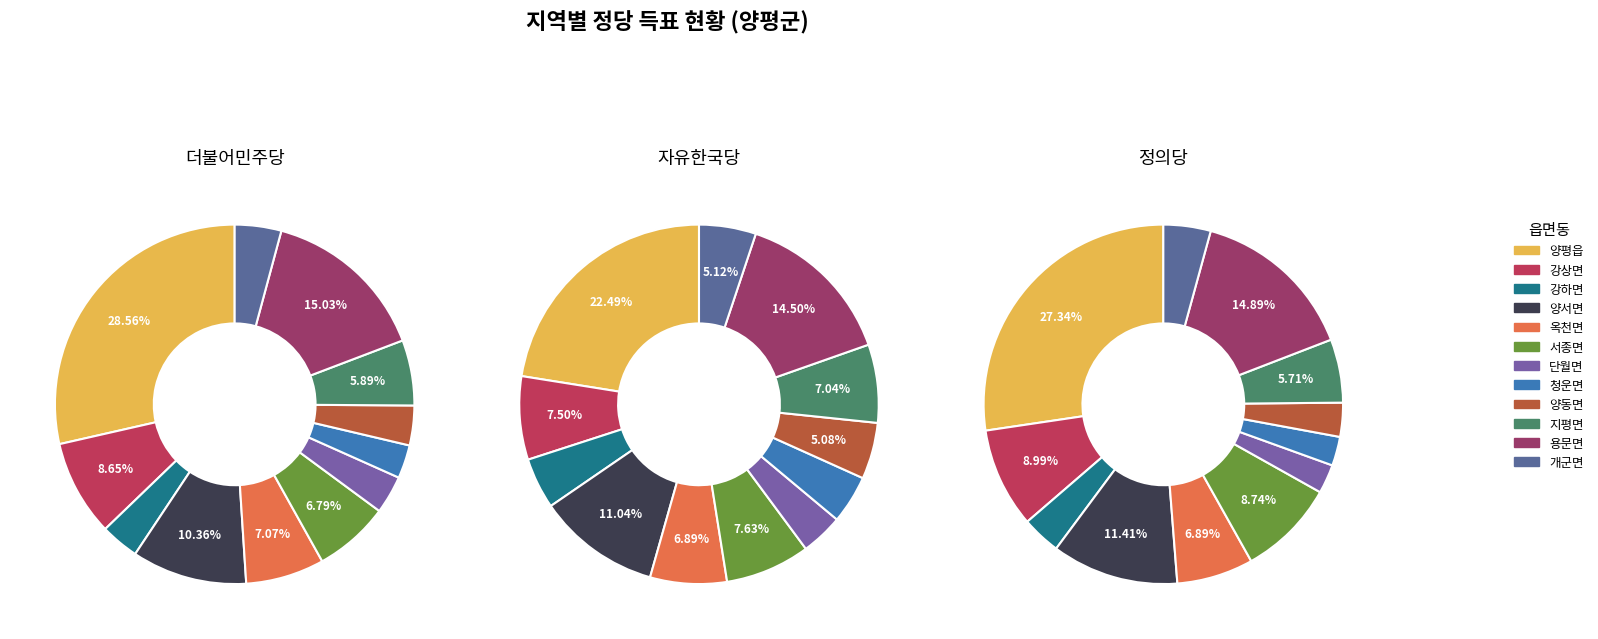

True or false: 개군면 accounts for 4% of the total.

True